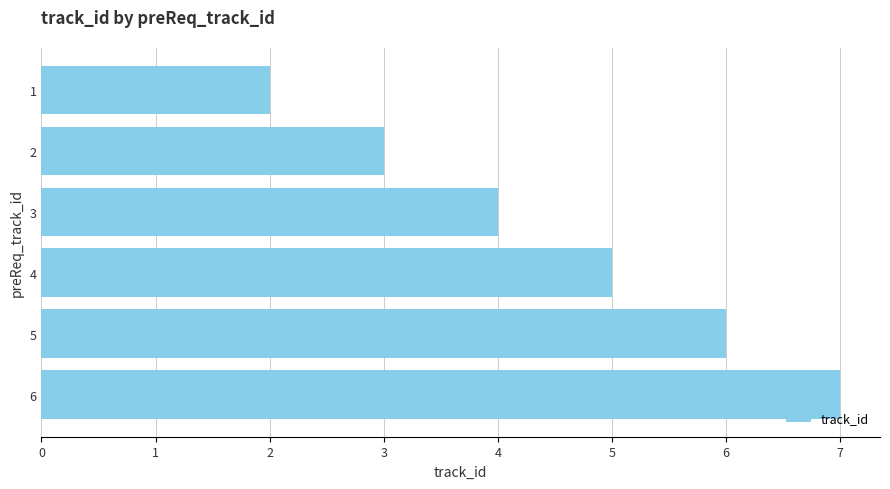

What is the greatest value displayed?

7